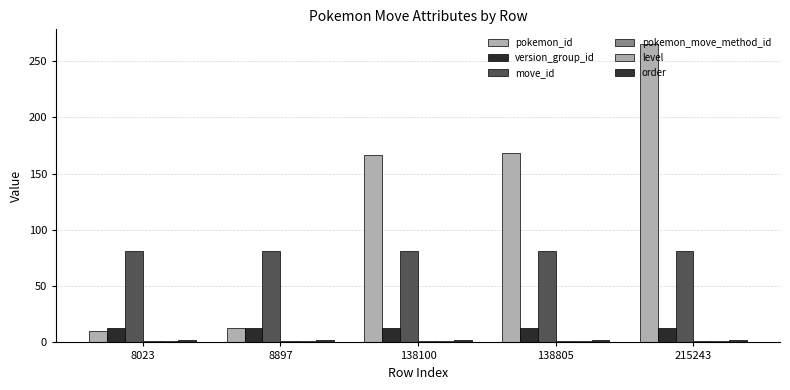

What is the value of the version_group_id bar at the 1st from the left?

13